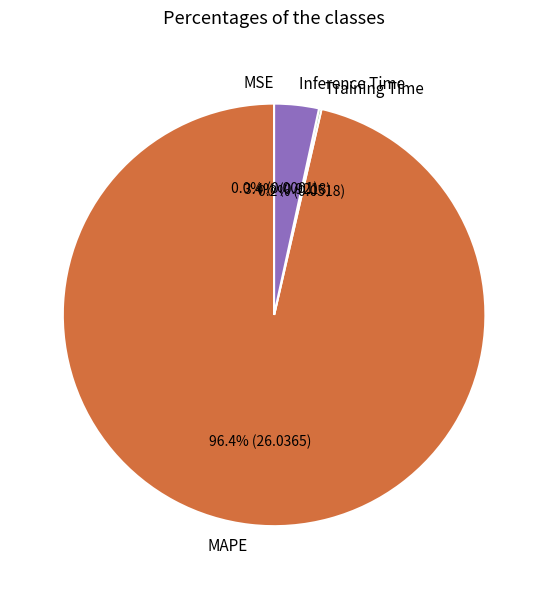

Combined, do Inference Time and MAPE account for over 50%?

Yes